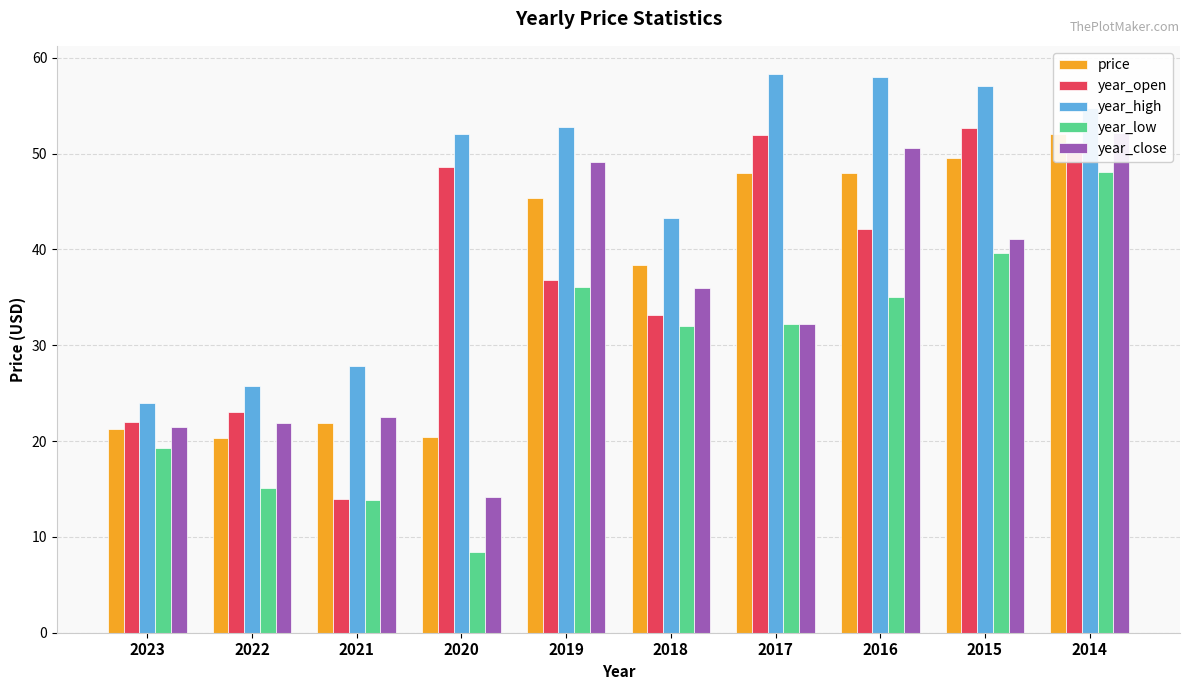

What is the value of the year_high bar at the 2nd from the left?

25.7